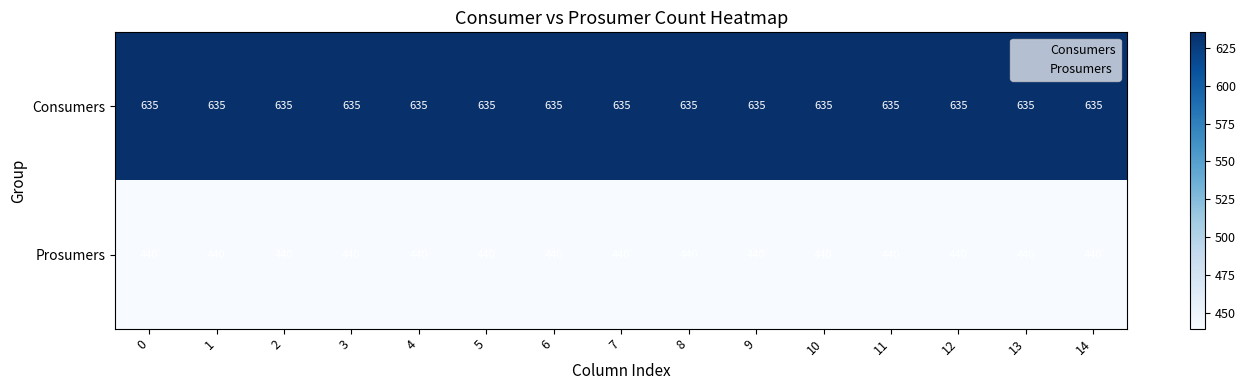

True or false: Consumers has a value of 635 at 13.

True